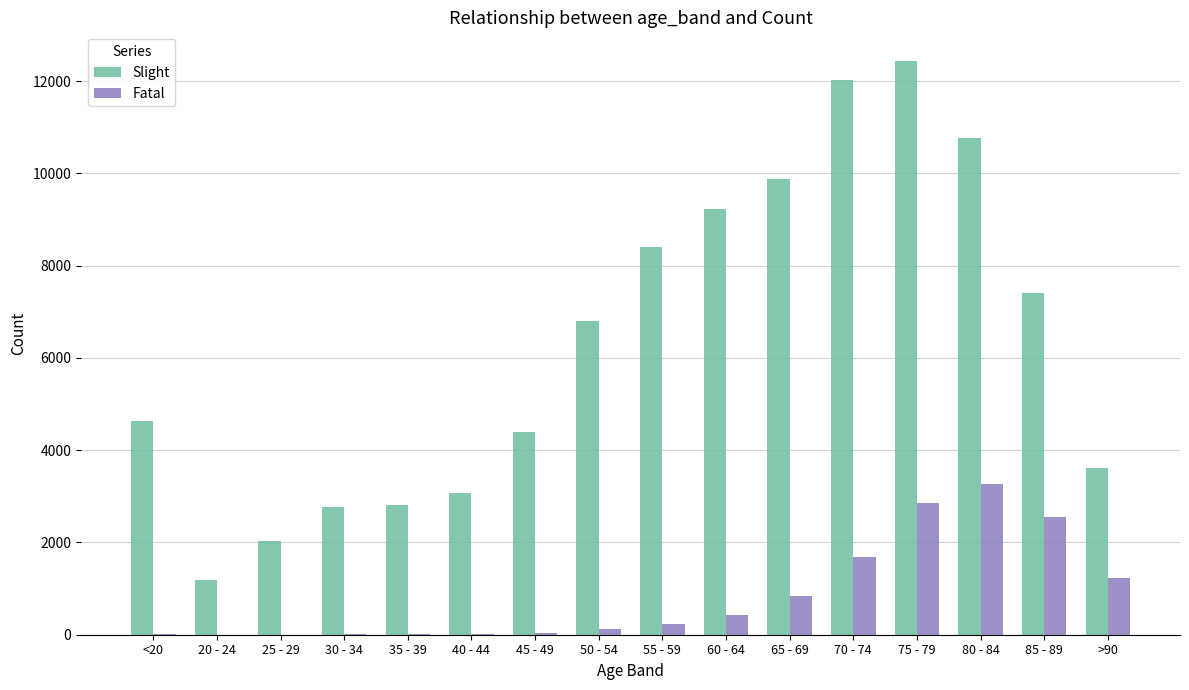

What are all the series names shown in the legend?

Slight, Fatal